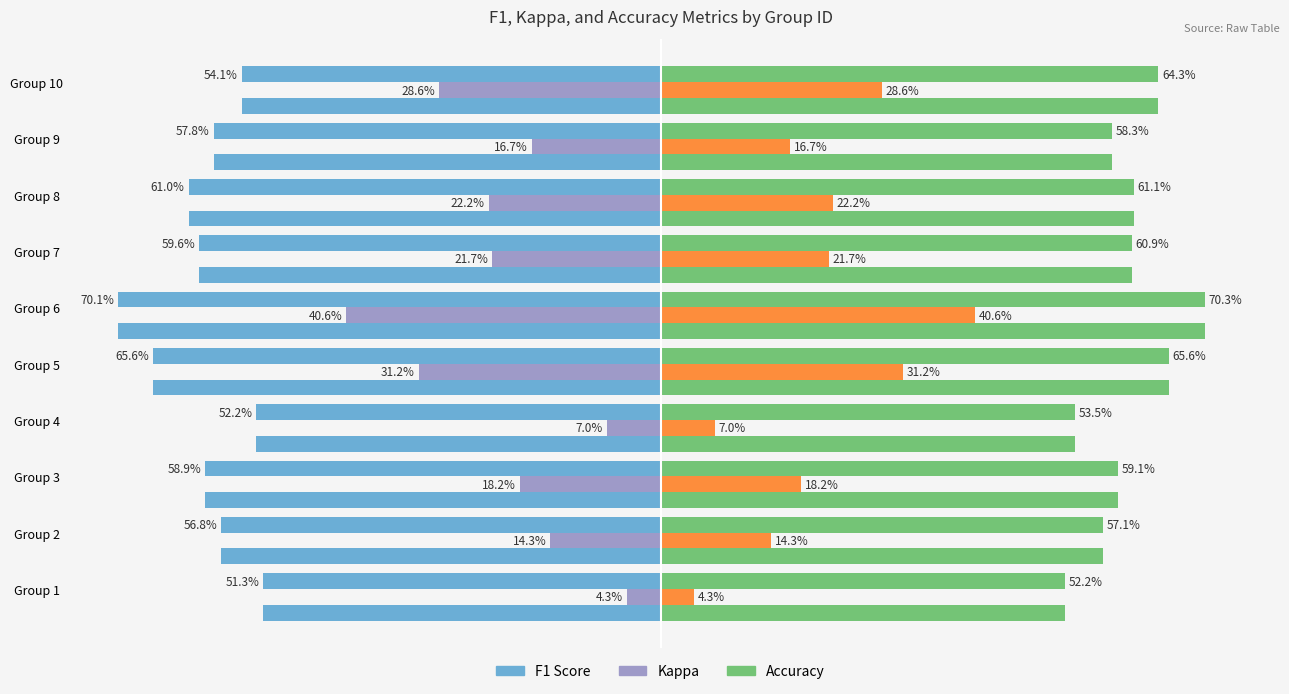

How many groups of bars are there?

10